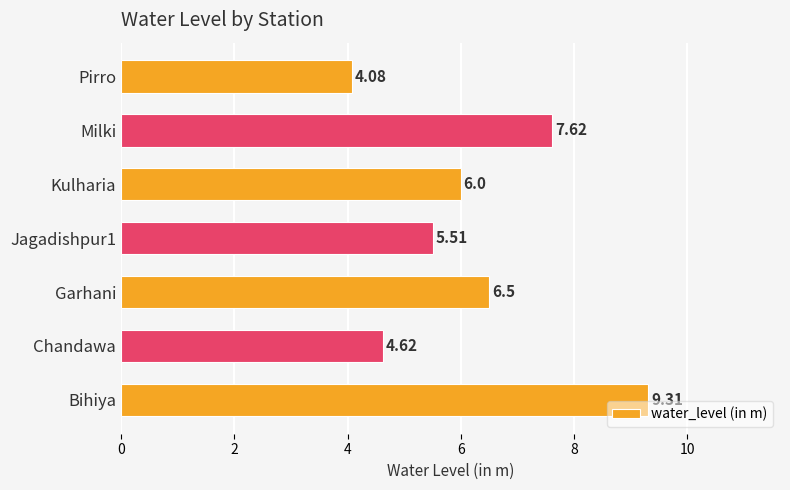

What is the difference between the second highest and minimum values?

3.5